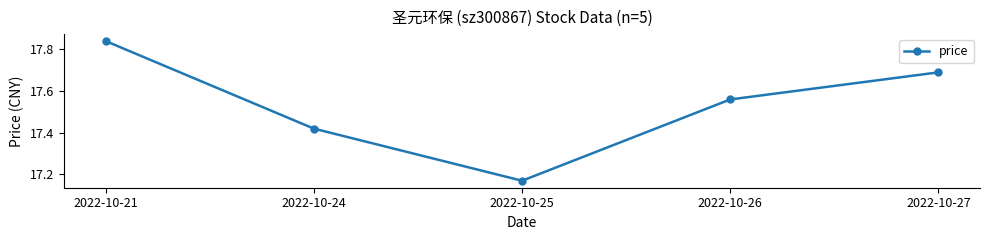

Rank the categories by value from lowest to highest.

2022-10-25, 2022-10-24, 2022-10-26, 2022-10-27, 2022-10-21